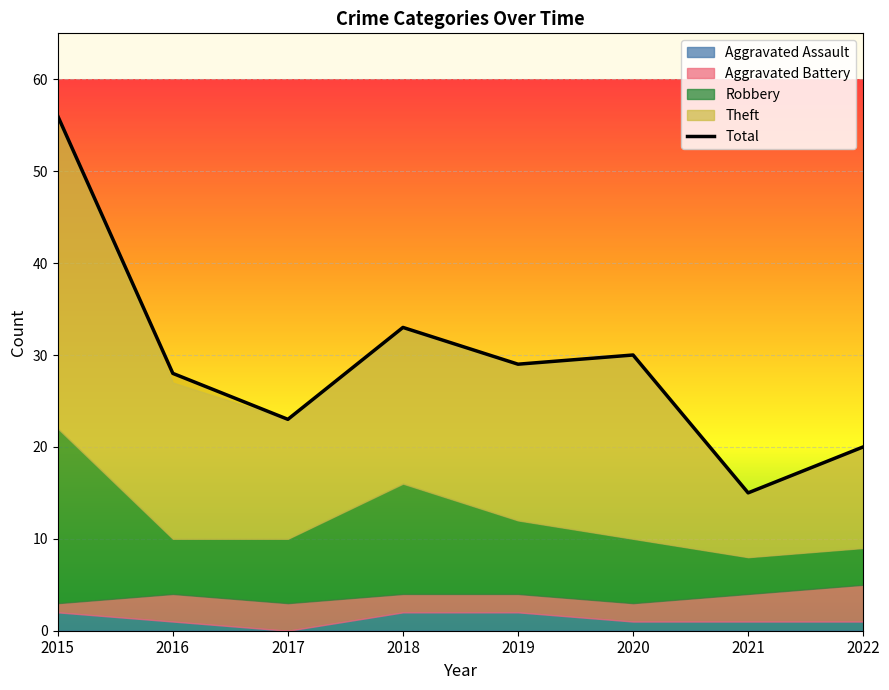

List the labels in order of value, largest first.

2015, 2018, 2020, 2019, 2016, 2017, 2022, 2021